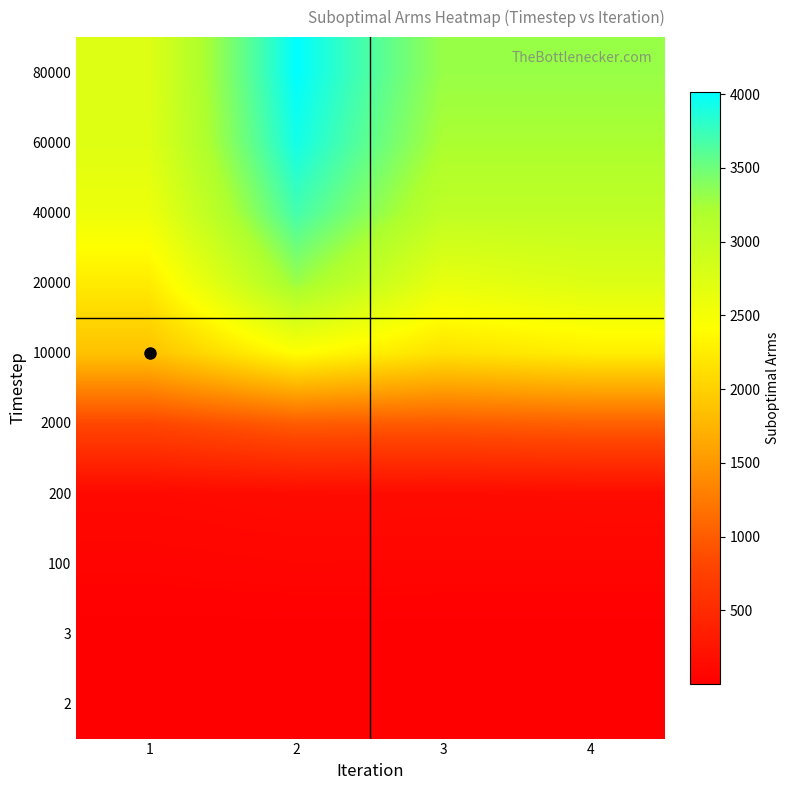

At how many categories does at least one series exceed 3585?

1